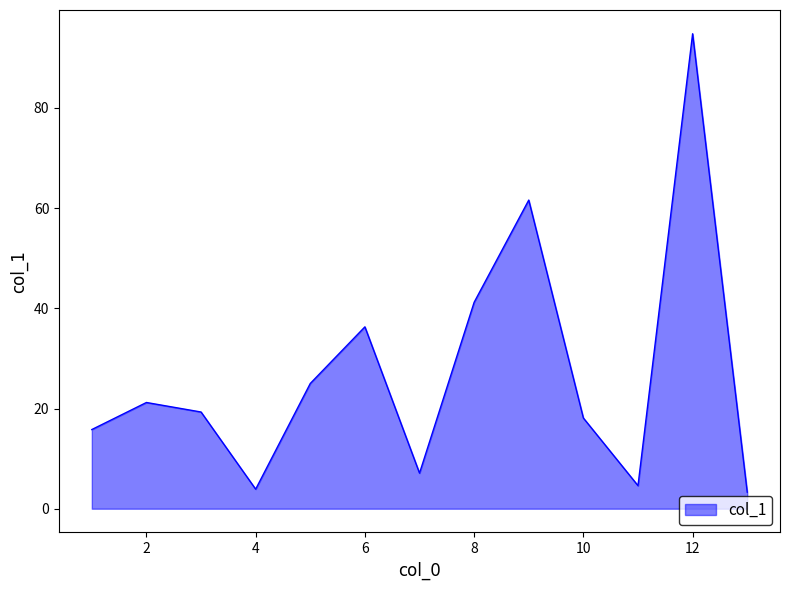

What is the greatest value displayed?

94.8